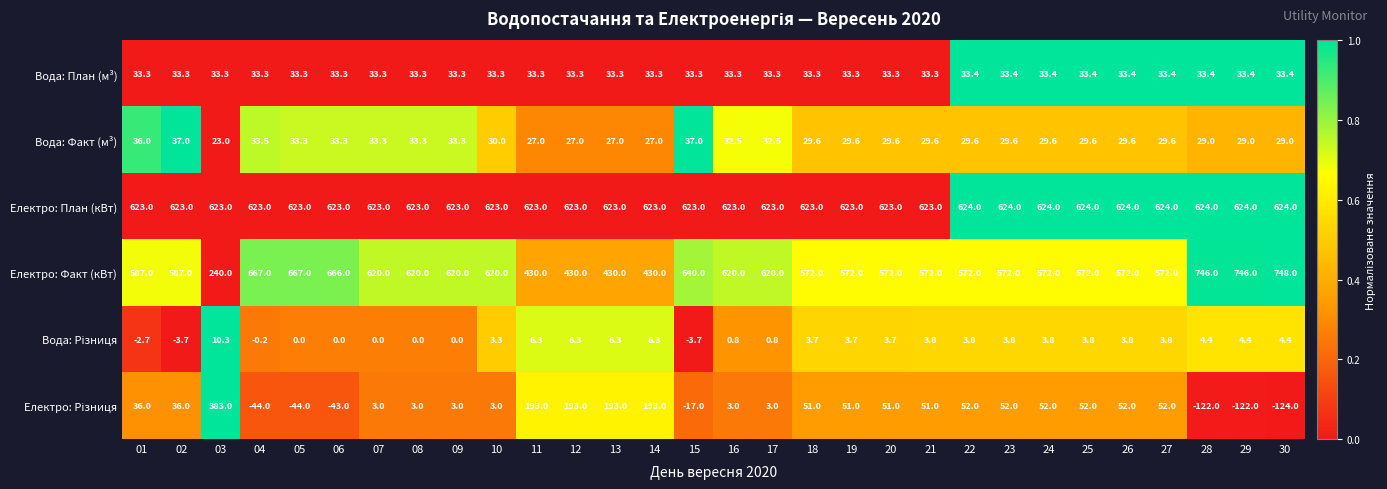

What is the difference between the maximum and minimum values in the Електро: План (кВт) series?

1.0